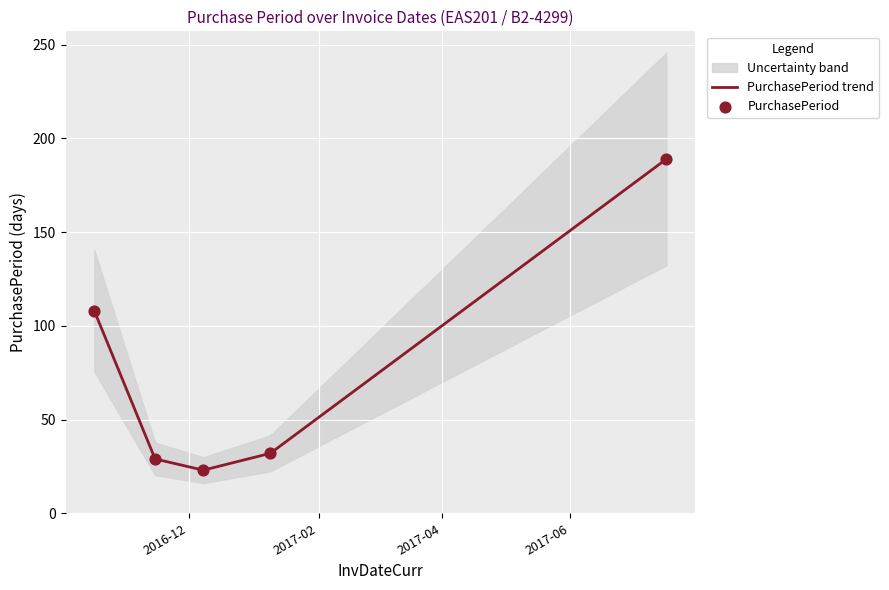

What is the change in value from 2016-11-15 to 2017-07-17?

+160